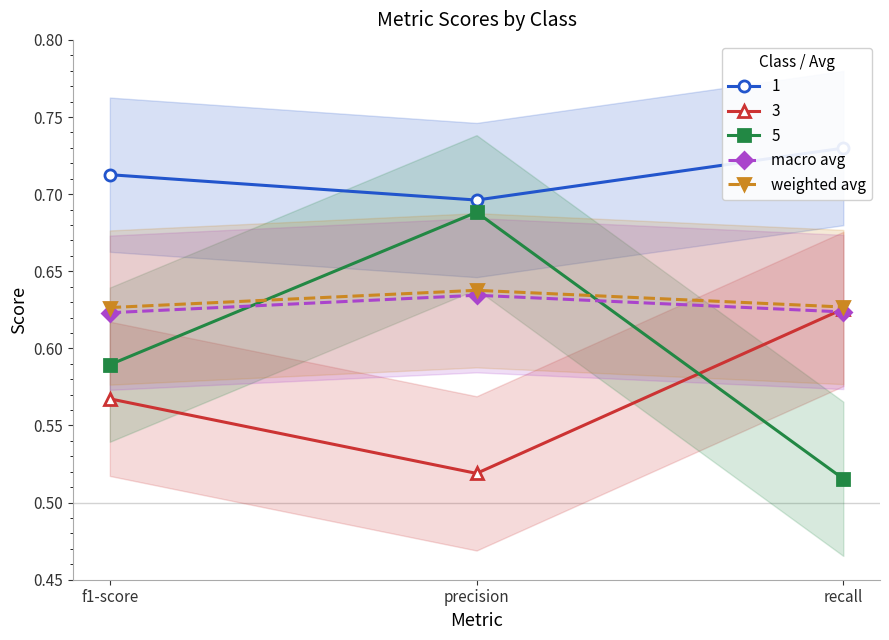

Which category has the highest value in the 3 series?

recall